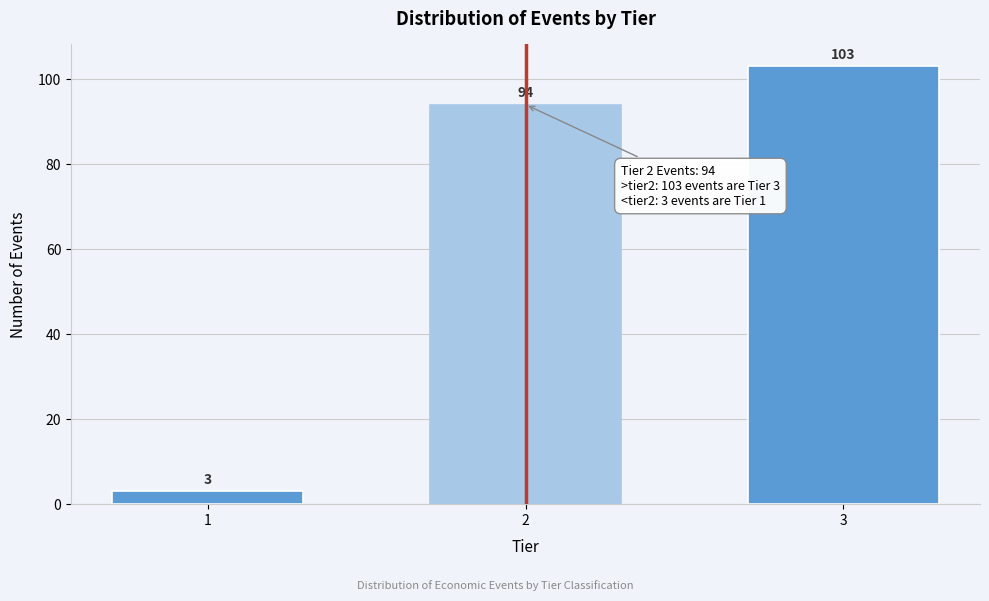

Reading left to right, extract all data points from this chart.

1=3	2=94	3=103